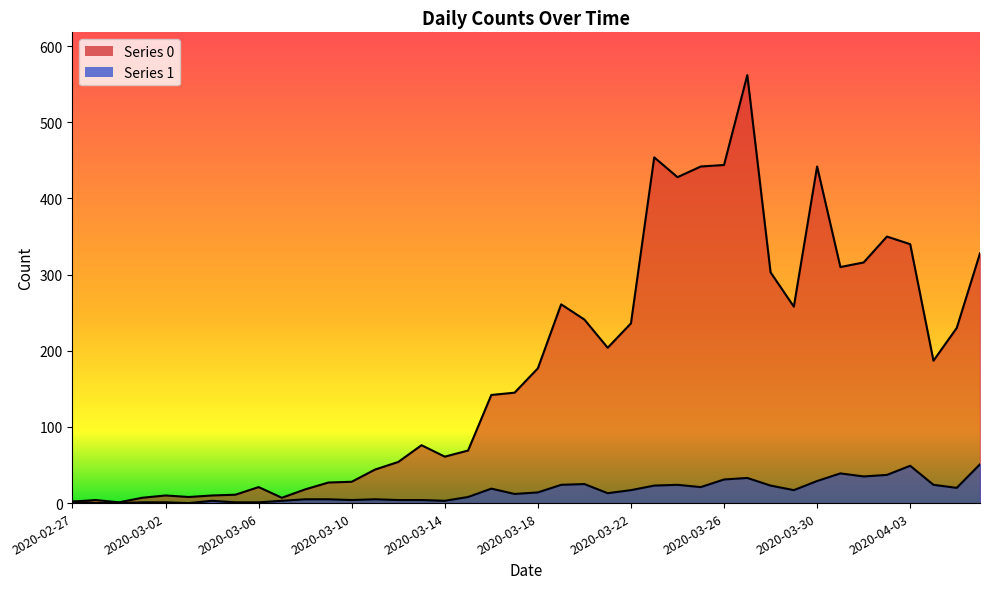

What position from the right is 2020-04-03?

4